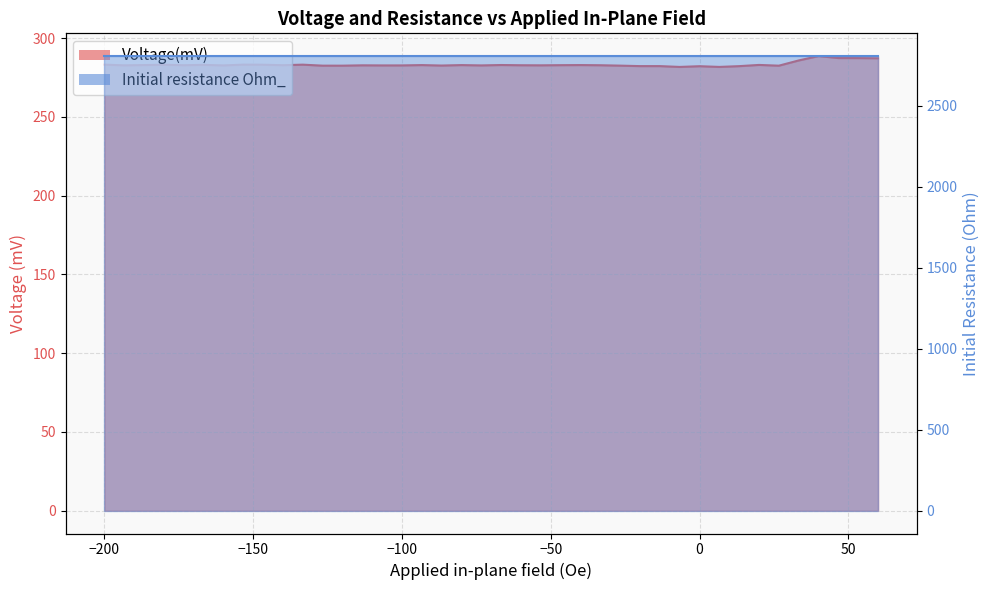

True or false: the data shows 282.7 at −100.

True